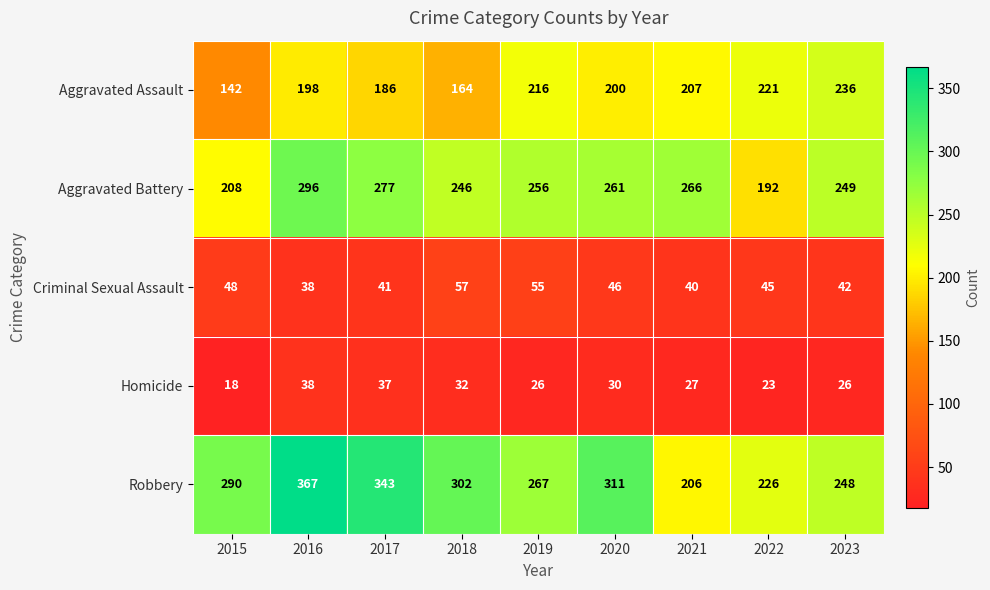

Which series has the widest spread of values?

Robbery